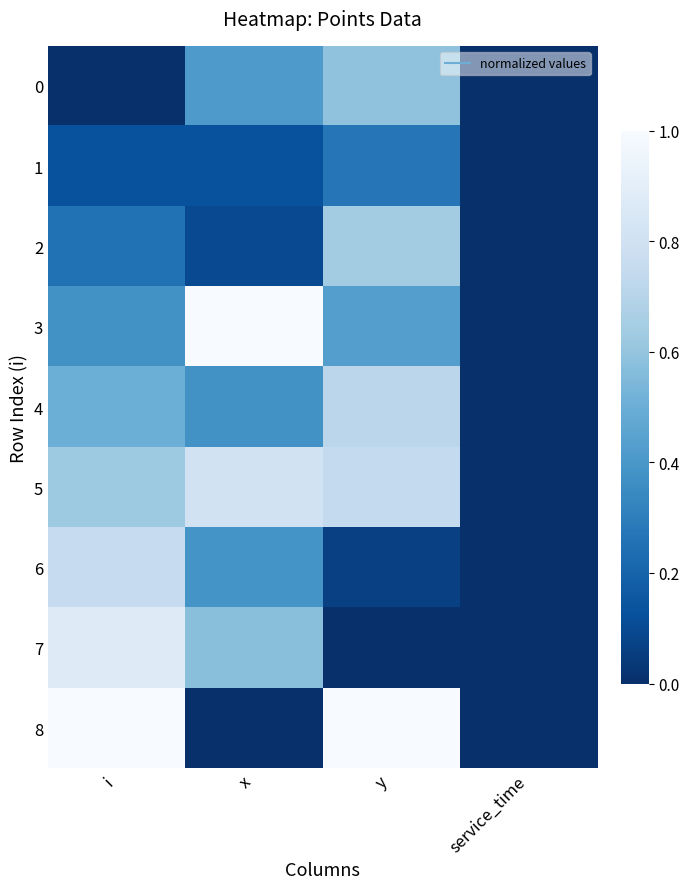

Which series has the largest range (max minus min)?

3